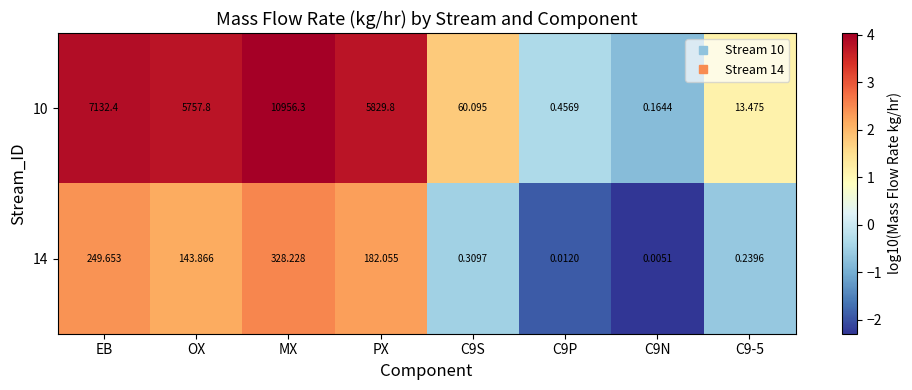

At which category is the sum across all series the highest?

MX